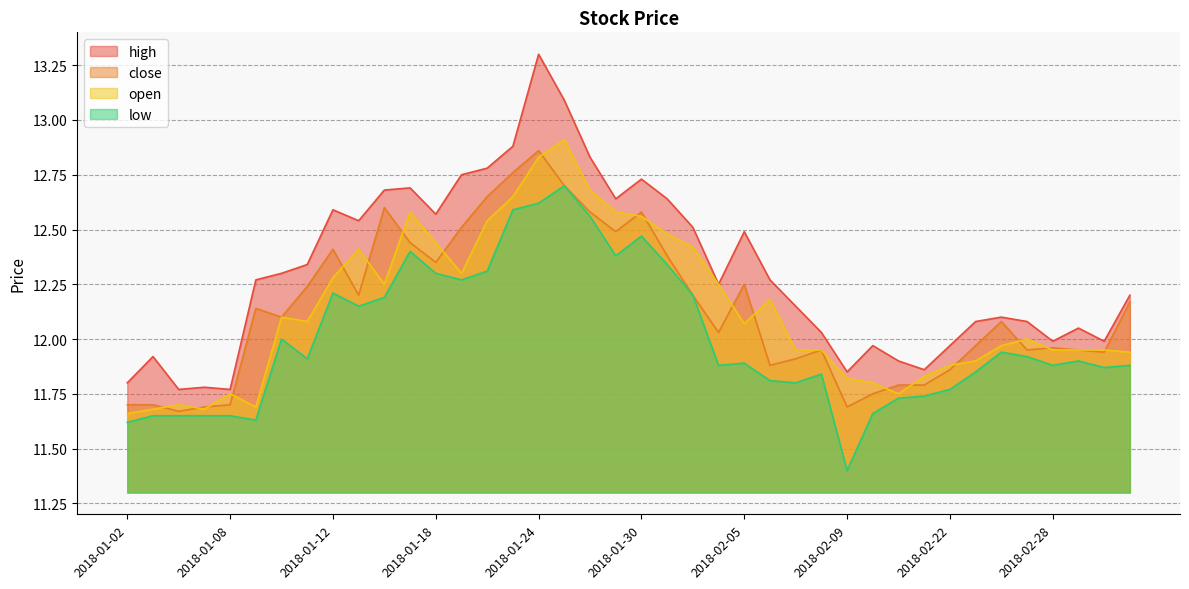

True or false: close and high intersect in this chart.

False